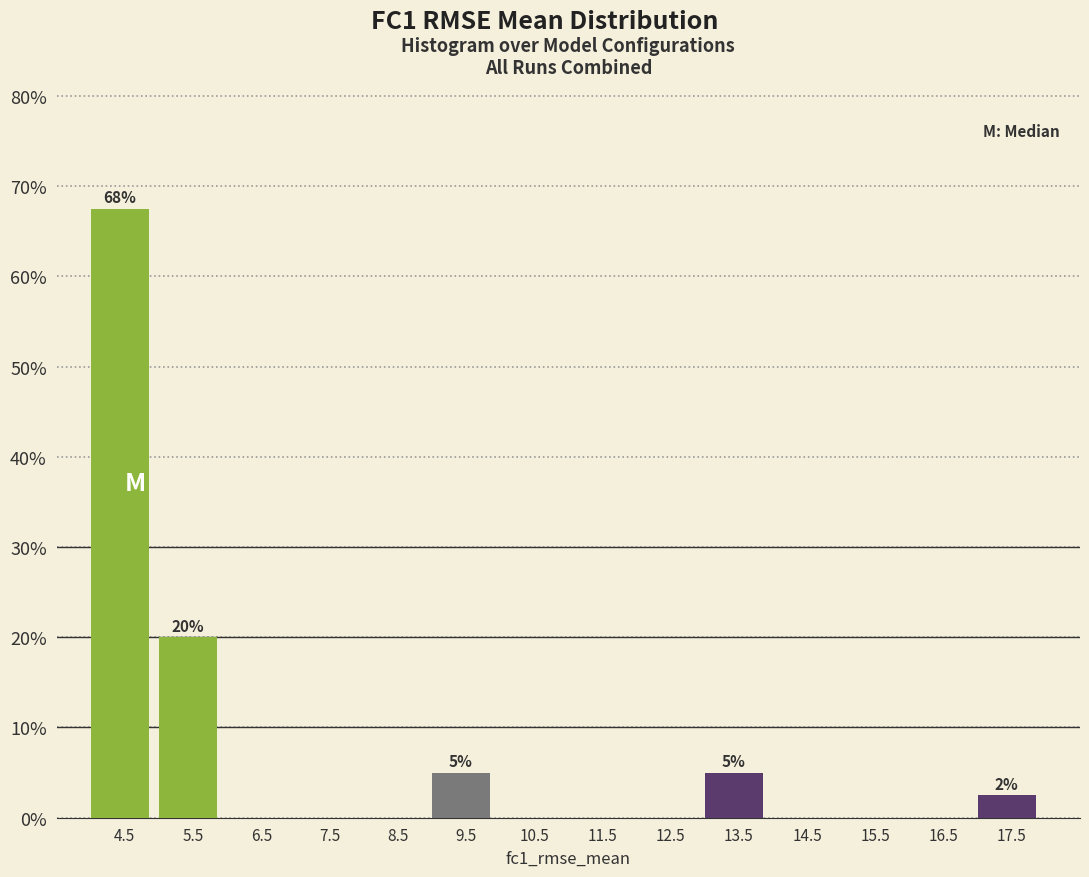

Which range on the x-axis has the tallest bar?

4 to 5